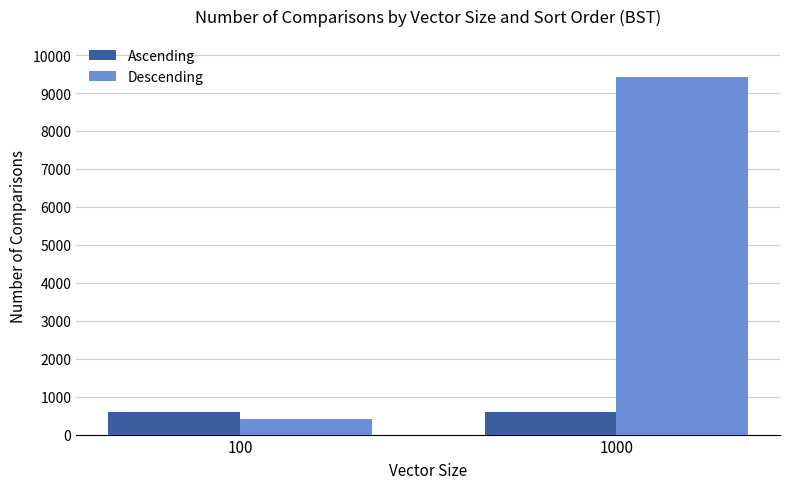

How many groups of bars are there?

2